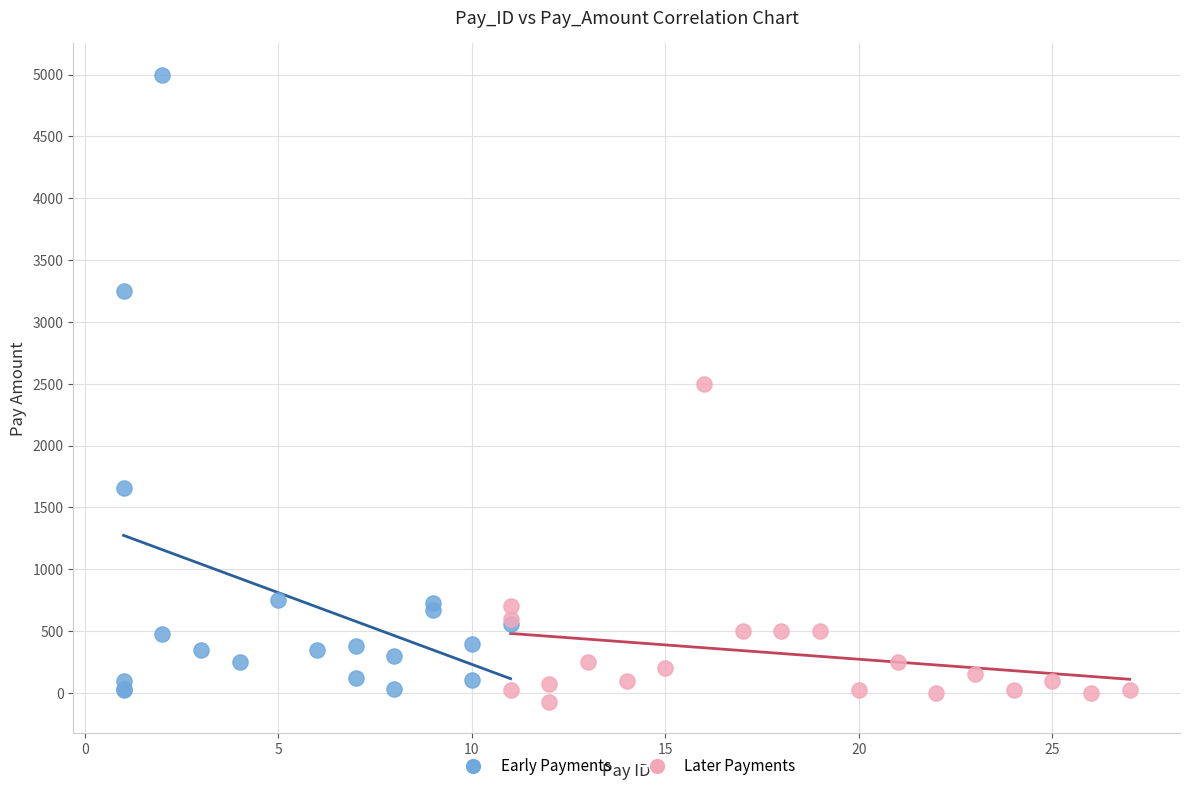

Which series reaches the maximum Y coordinate?

Early Payments